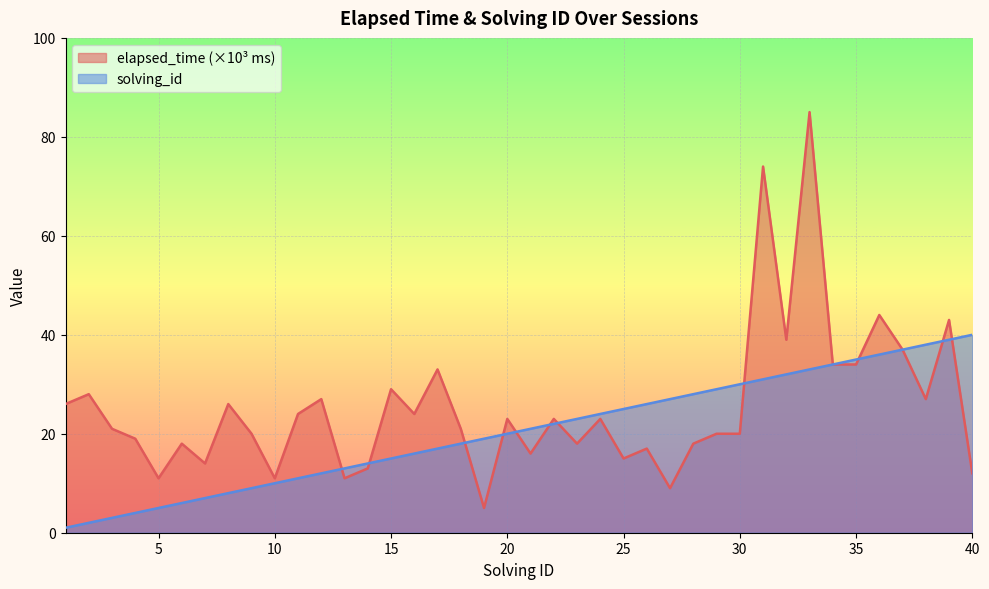

Where do elapsed_time and solving_id first cross each other?

12 and 13